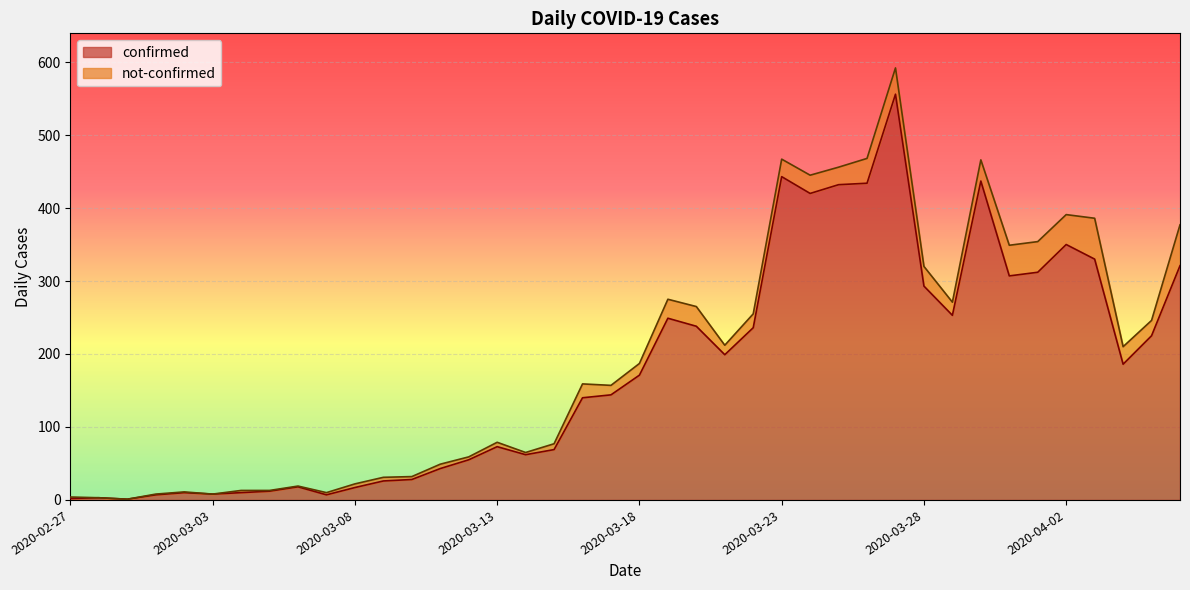

How many data points are above 171?

19